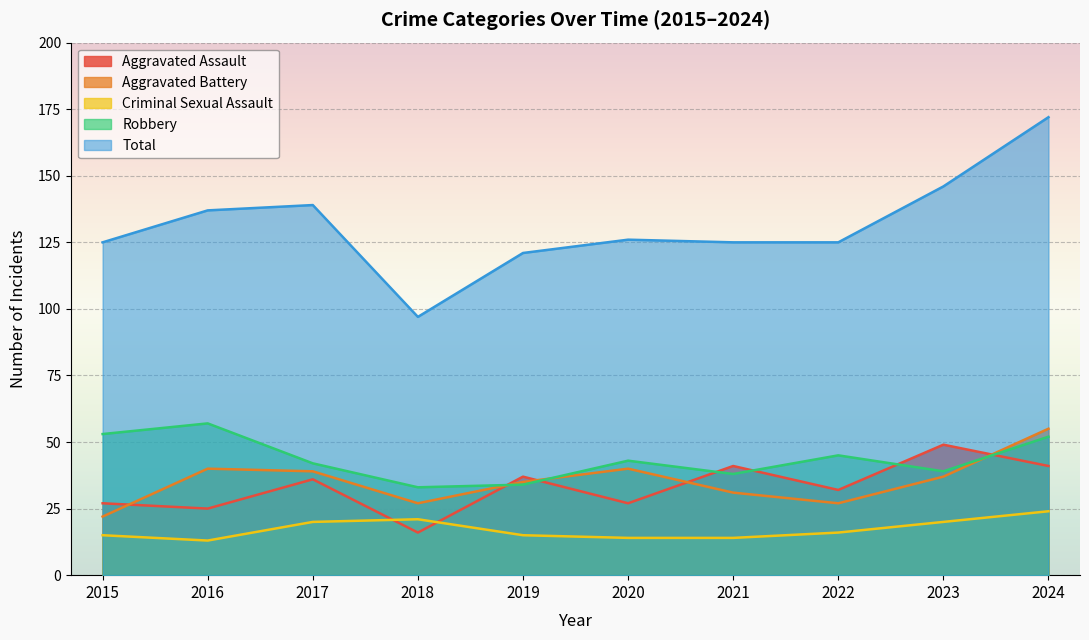

Which series has the largest range (max minus min)?

Total